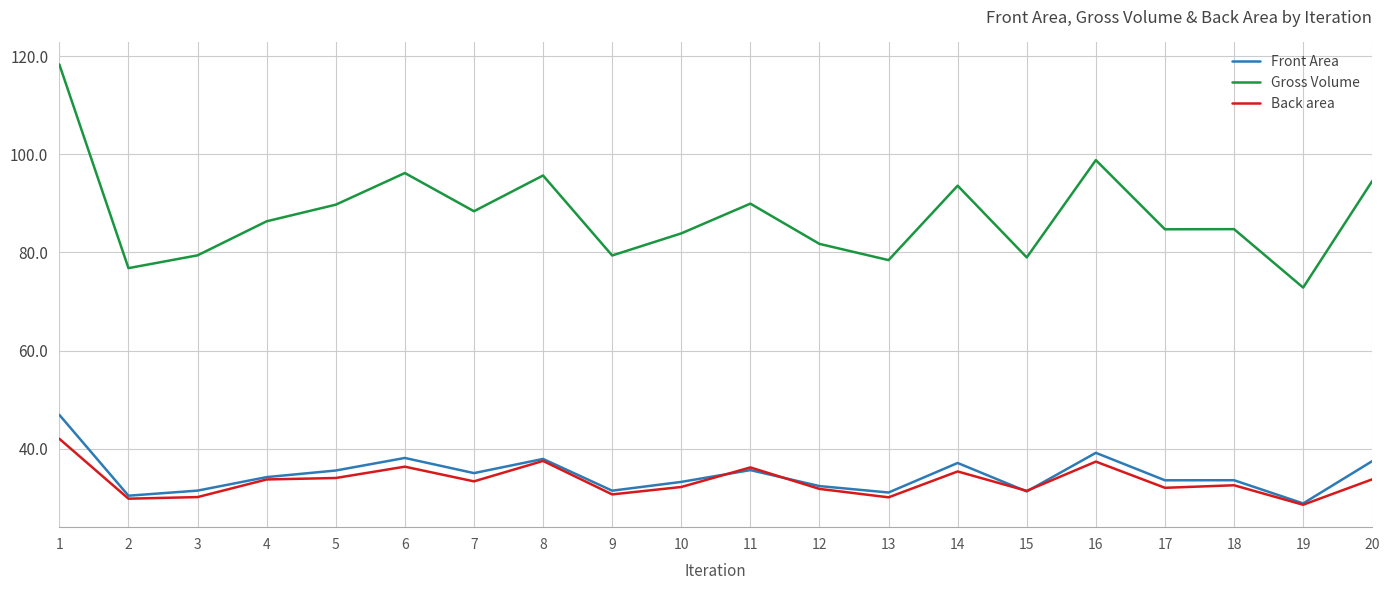

Which series changed the most between 12 and 15?

Gross Volume